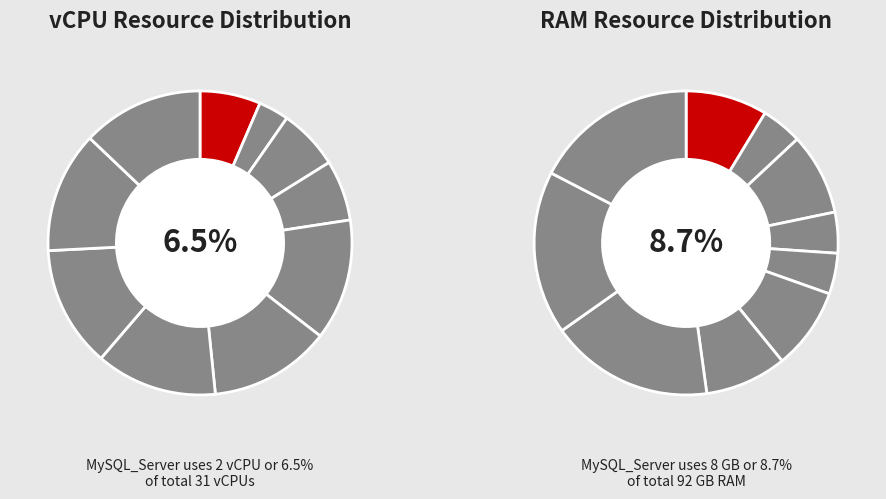

How many slices are in this pie chart?

10